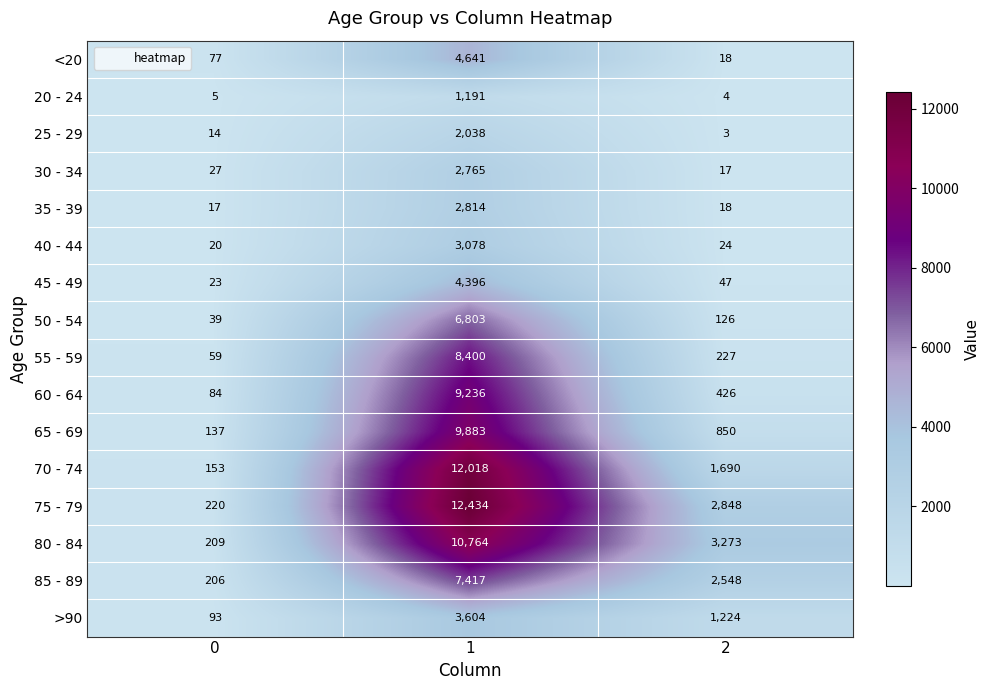

What is the average value of the 30 - 34 series?

936